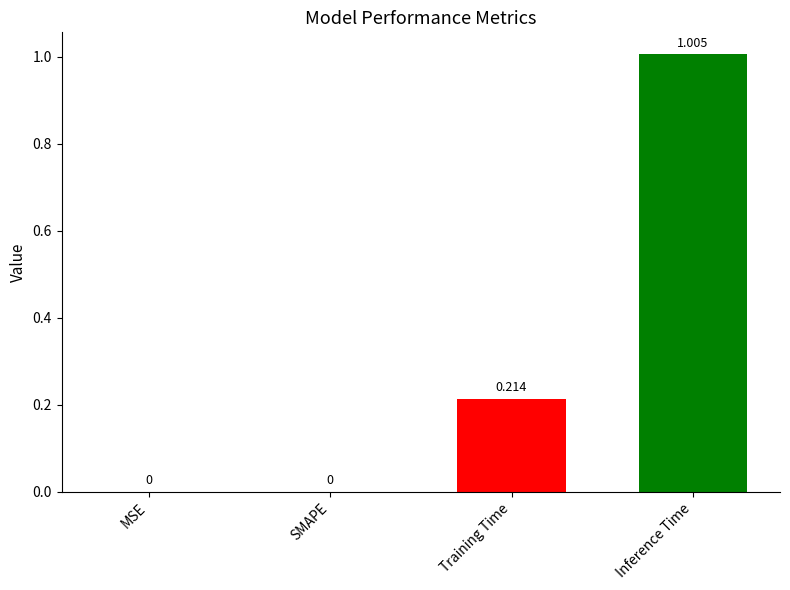

Which has a higher value, Training Time or SMAPE?

Training Time